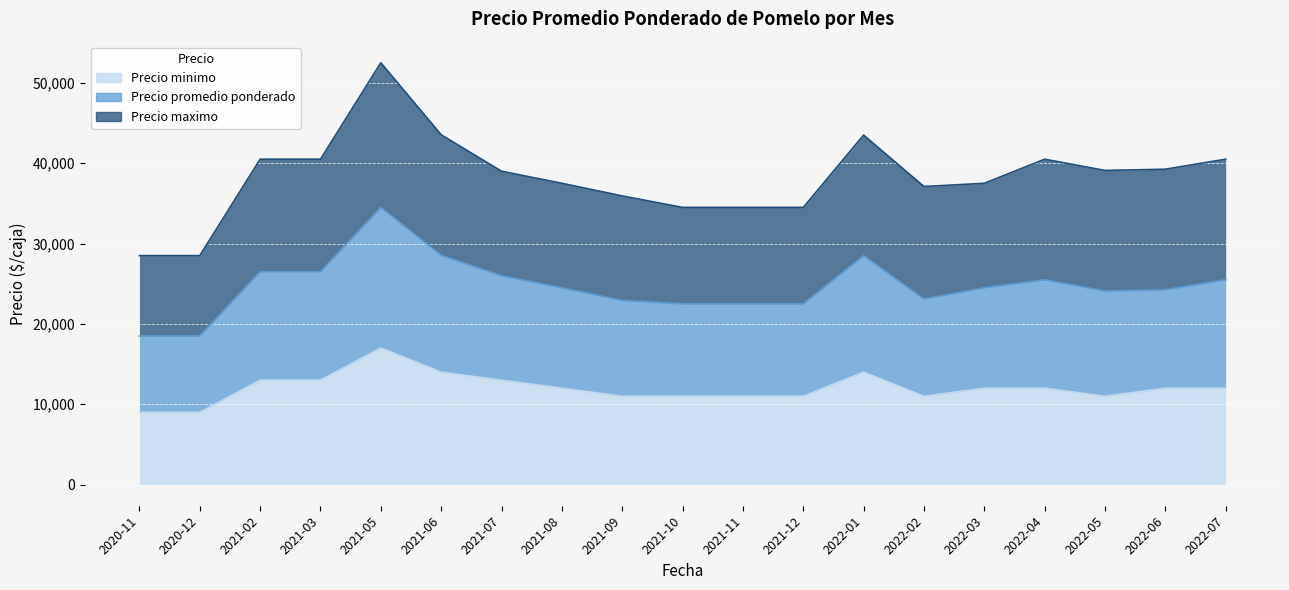

Read the Precio minimo value at 2021-12.

11000